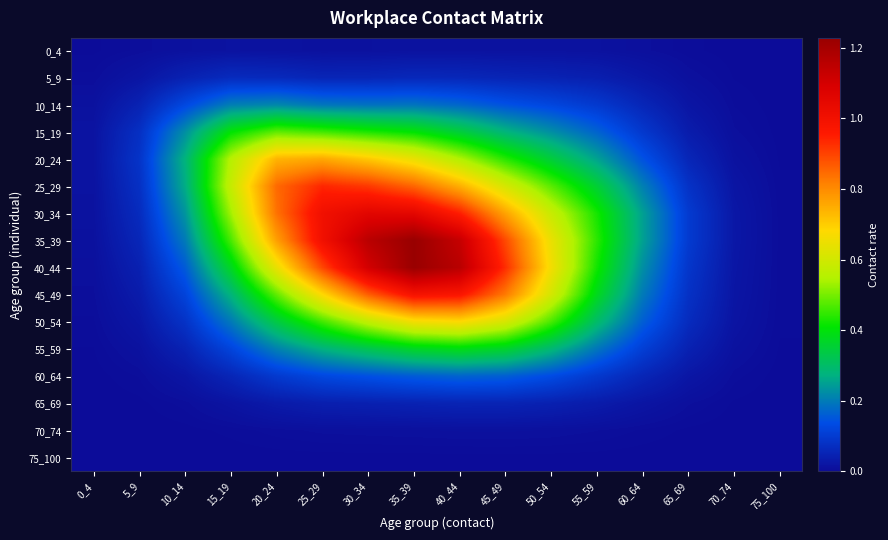

At which category is the sum across all series the highest?

35_39